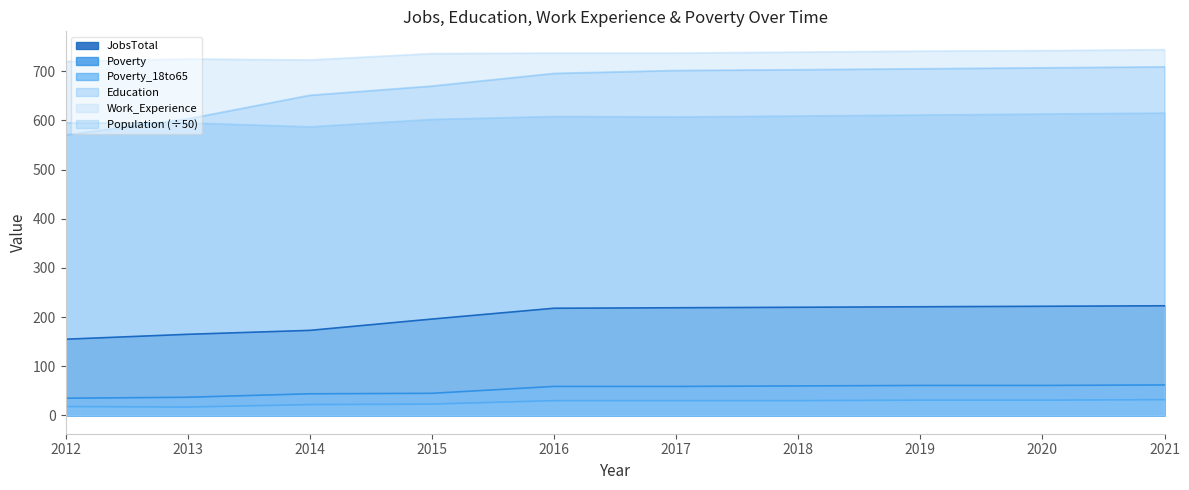

What is the difference between the second highest and second lowest values in the JobsTotal series?

57.0